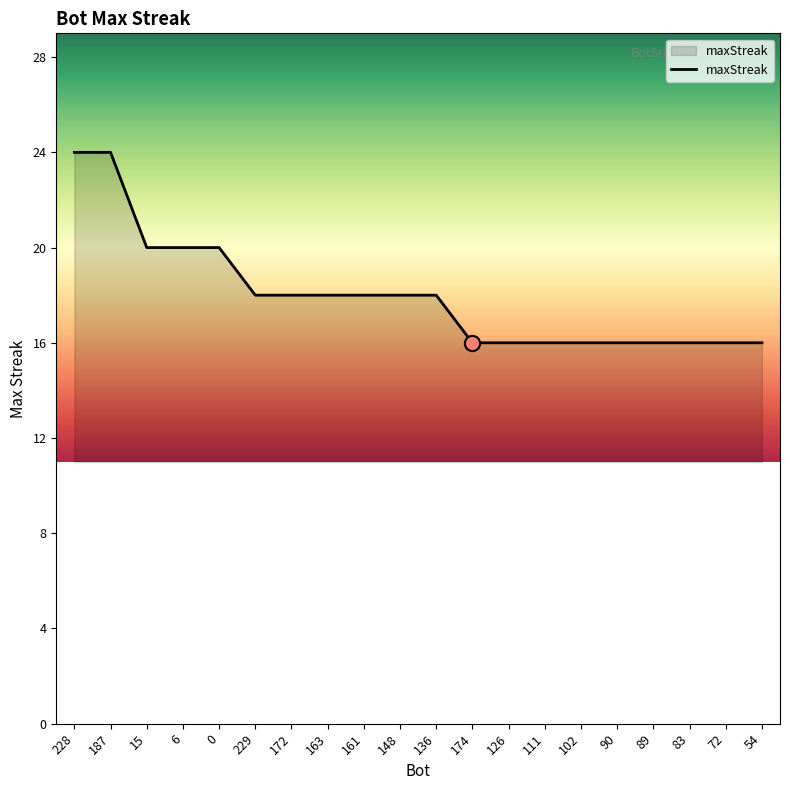

Which has a higher value, 102 or 172?

172